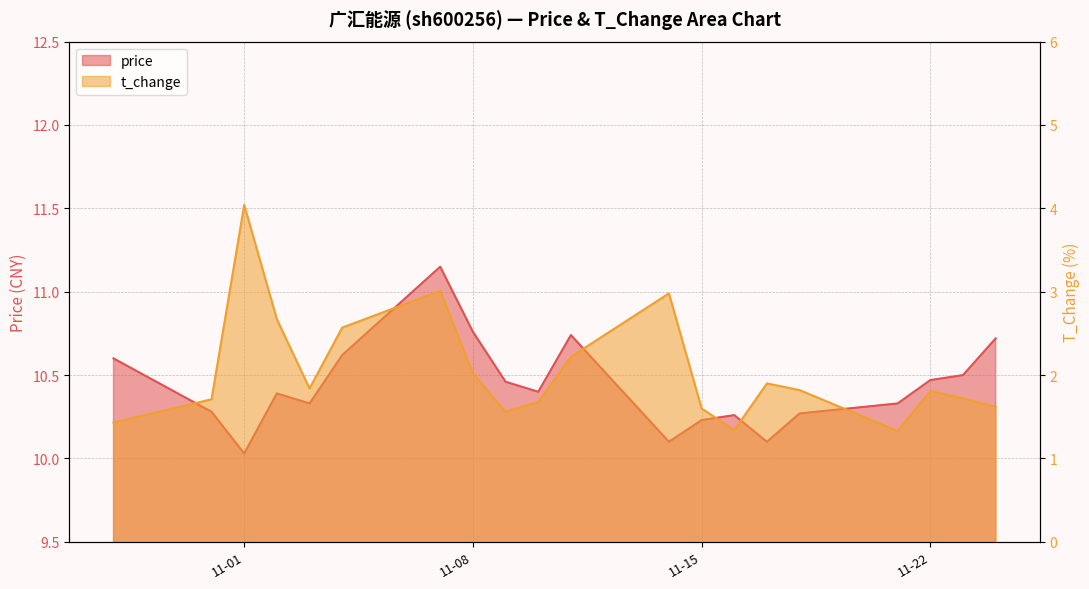

The value of t_change at 2022-11-07 is 4.6. True or false?

False